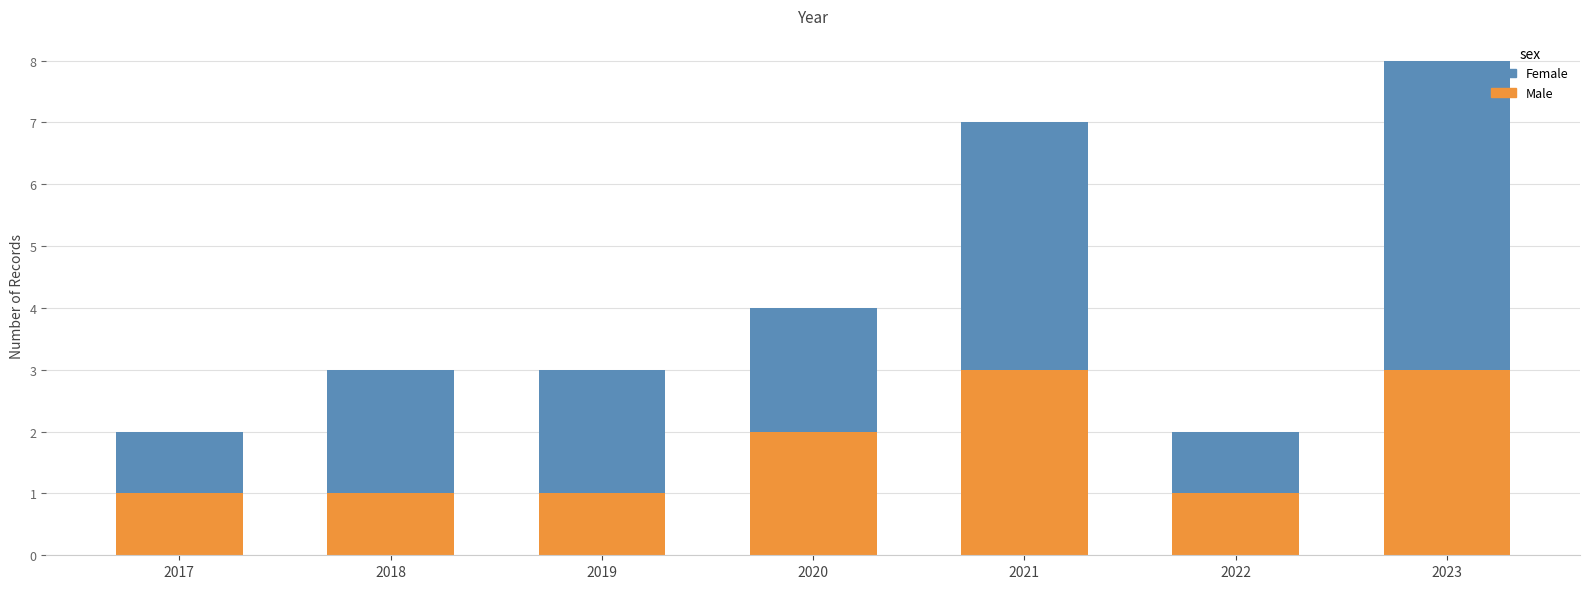

Reading left to right, what are the values for Male?

1	1	1	2	3	1	3